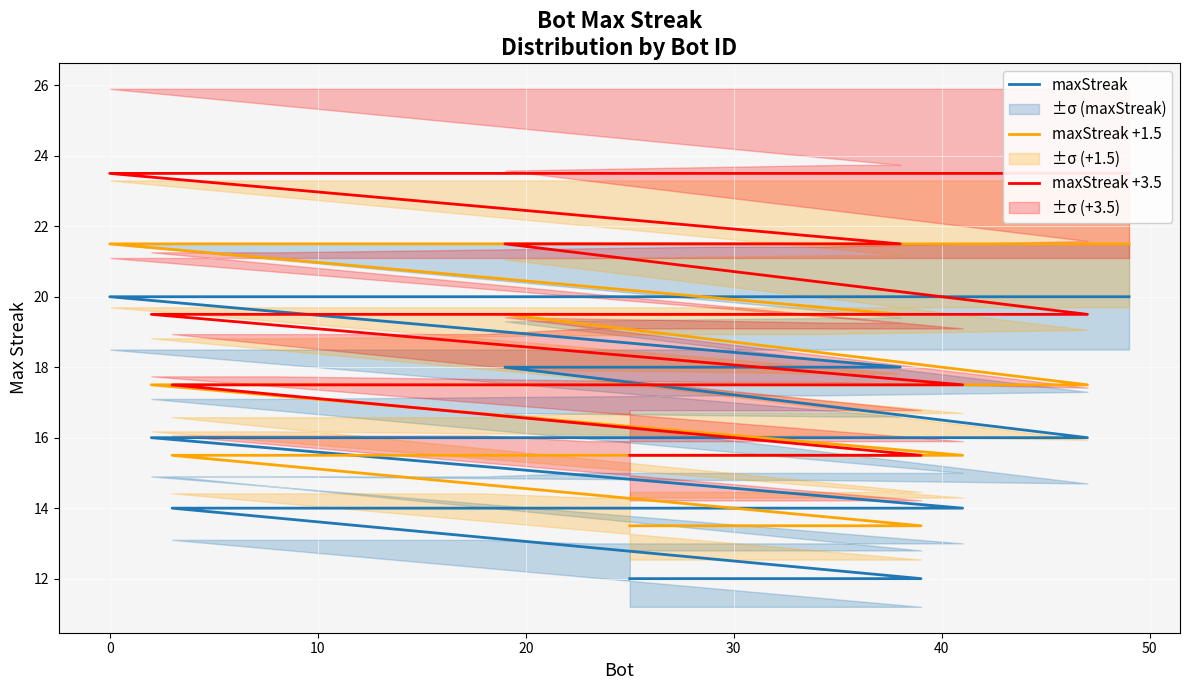

Reading left to right, what are all the values shown in this chart?

maxStreak: 20.0	20.0	20.0	18.0	18.0	18.0	16.0	16.0	16.0	16.0	16.0	14.0	14.0	14.0	14.0	14.0	14.0	12.0	12.0	12.0
maxStreak +1.5: 21.5	21.5	21.5	19.5	19.5	19.5	17.5	17.5	17.5	17.5	17.5	15.5	15.5	15.5	15.5	15.5	15.5	13.5	13.5	13.5
maxStreak +3.5: 23.5	23.5	23.5	21.5	21.5	21.5	19.5	19.5	19.5	19.5	19.5	17.5	17.5	17.5	17.5	17.5	17.5	15.5	15.5	15.5